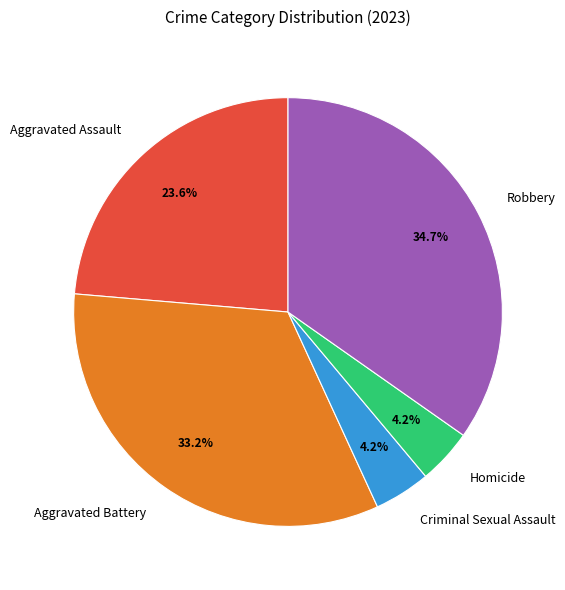

Is Aggravated Battery the majority of the pie?

No